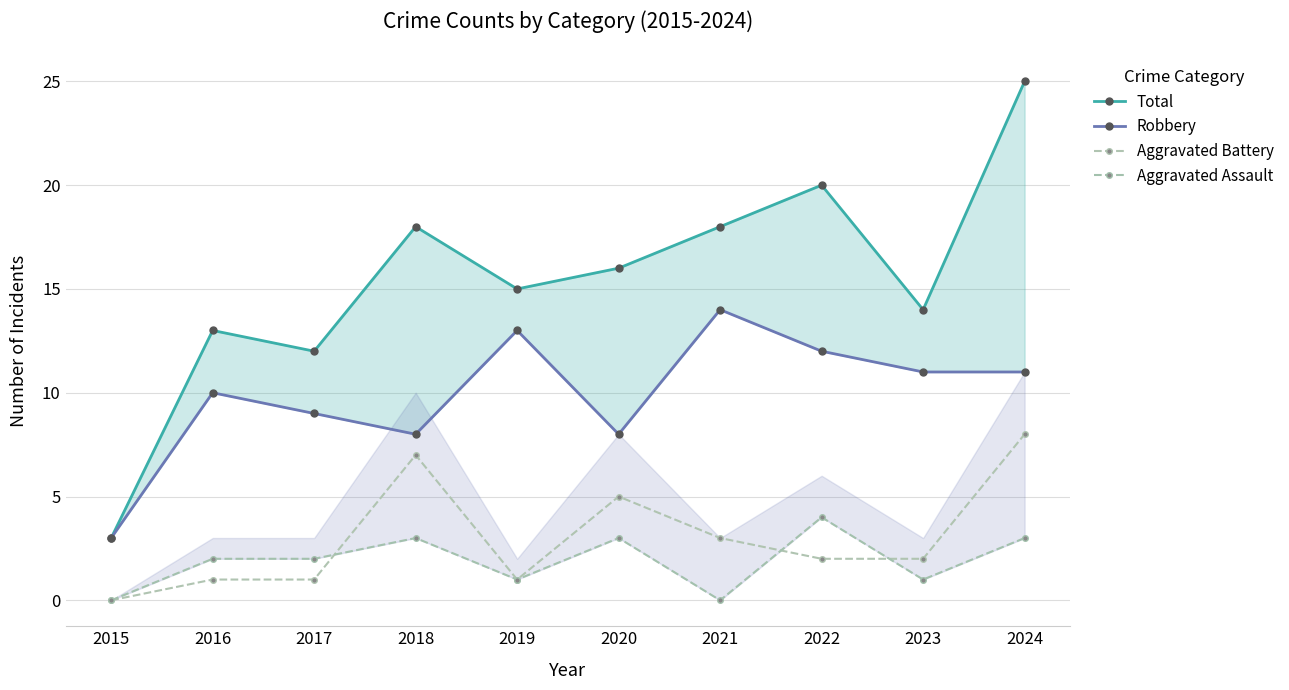

Is the value of Aggravated Assault at 2017 greater than the value of Robbery at 2018?

No